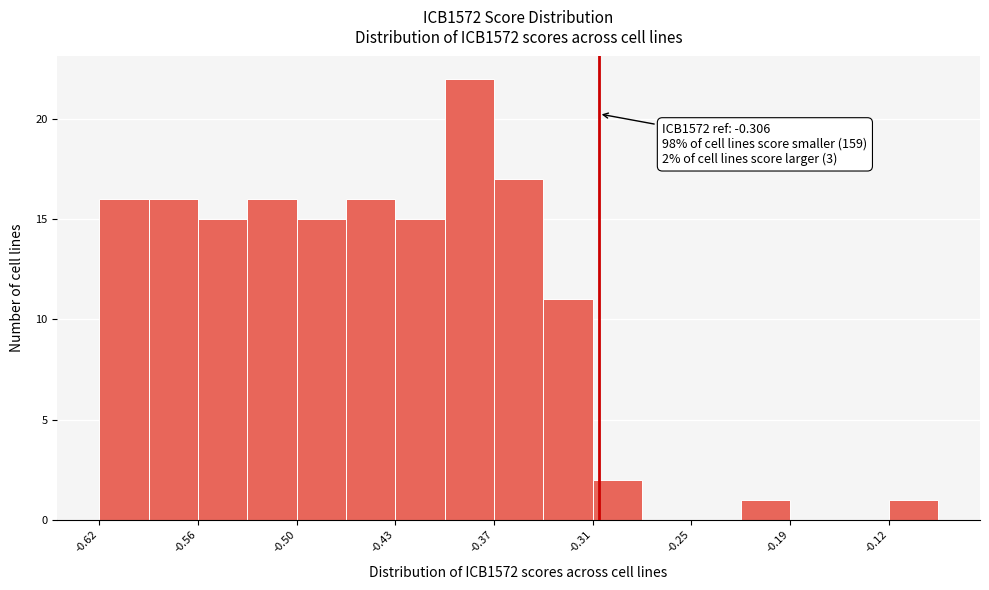

Read against the x-axis, roughly where is the centre of the tallest bar?

-0.39